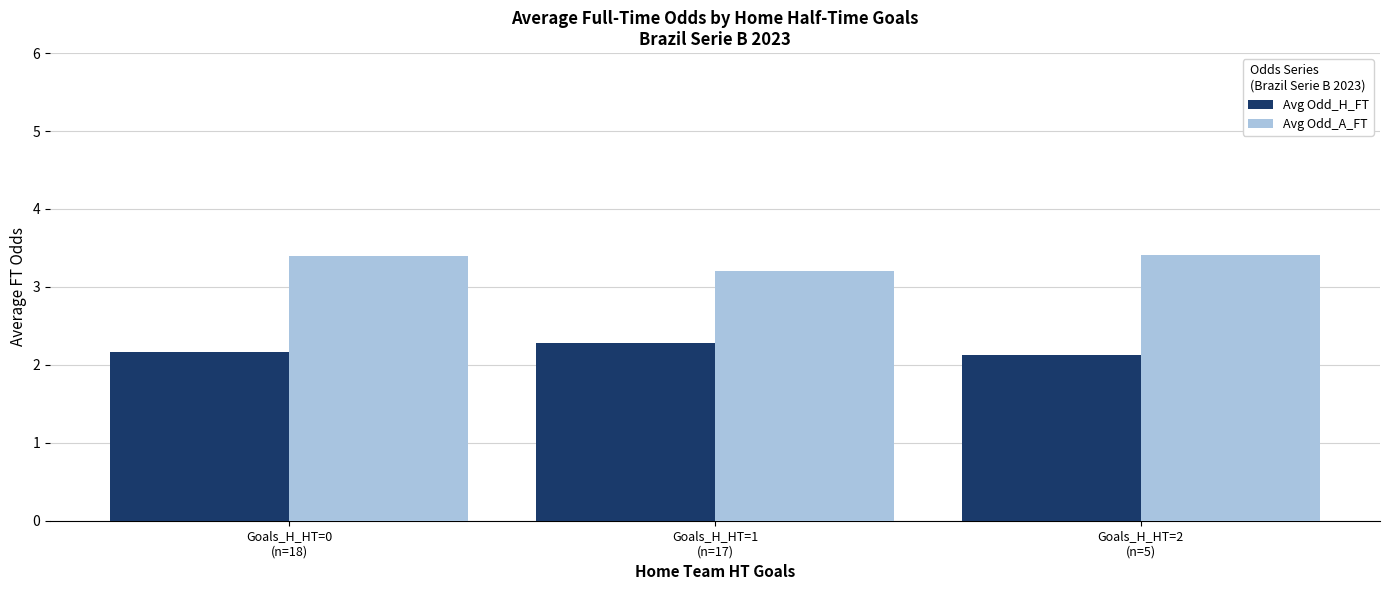

Reading left to right, what are all the values shown in this chart?

Avg Odd_H_FT: 2.2	2.3	2.1
Avg Odd_A_FT: 3.4	3.2	3.4